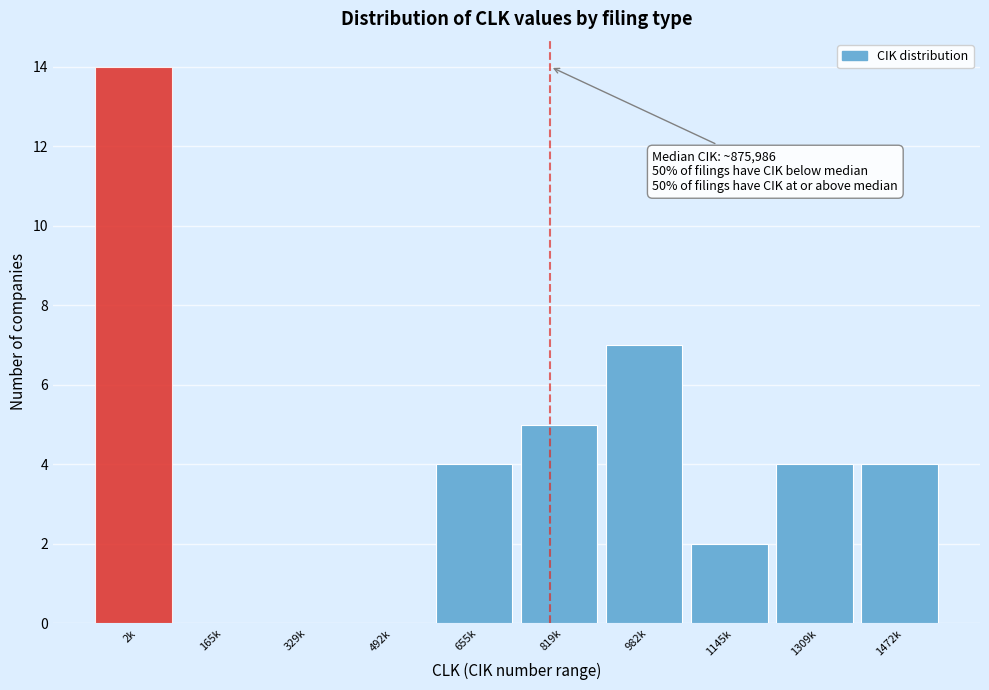

Reading left to right, what are all the values shown in this chart?

2k=14	165k=0	329k=0	492k=0	655k=4	819k=5	982k=7	1145k=2	1309k=4	1472k=4